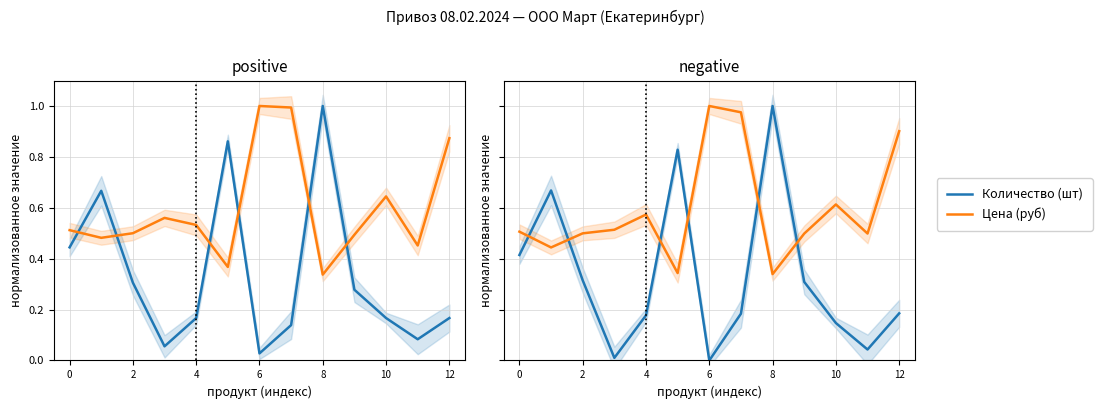

What is the difference between the maximum and minimum values in the Цена (руб) series?

0.7